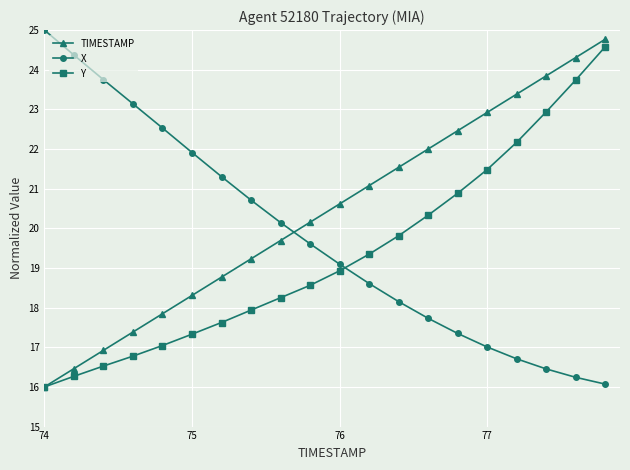

What is the value of the X point at the 7th from the left?

21.3